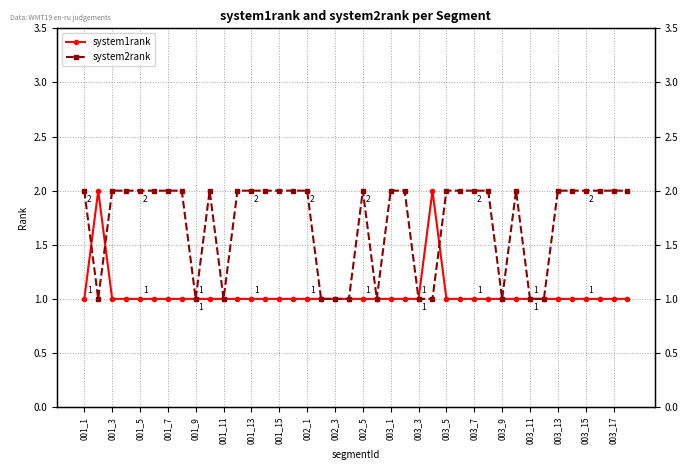

How many lines are shown in the chart?

2